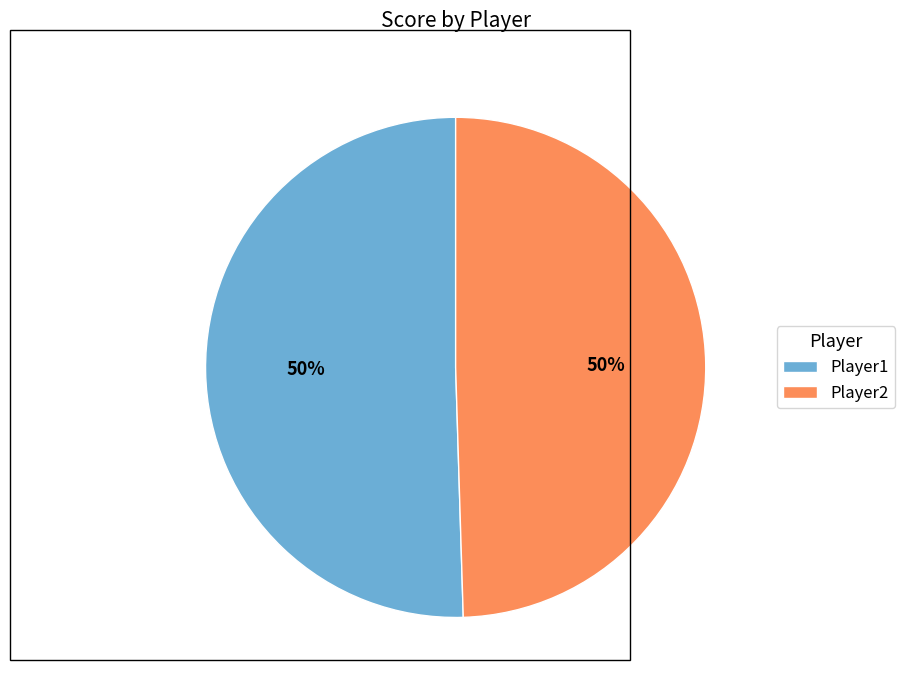

What percentage is the Player1 slice, to the nearest percent?

50%